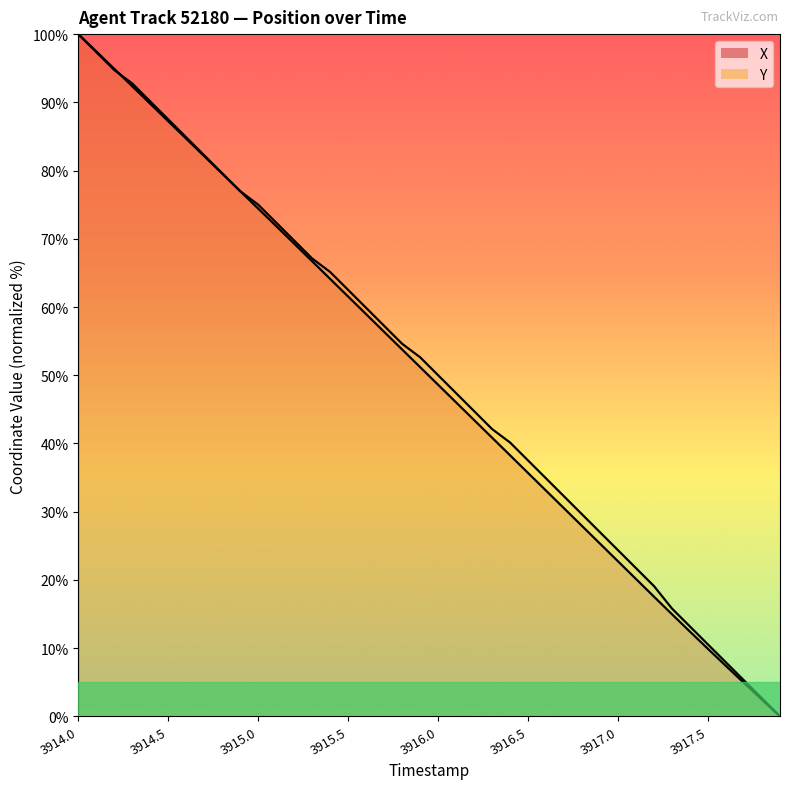

How many distinct data groups are displayed?

2